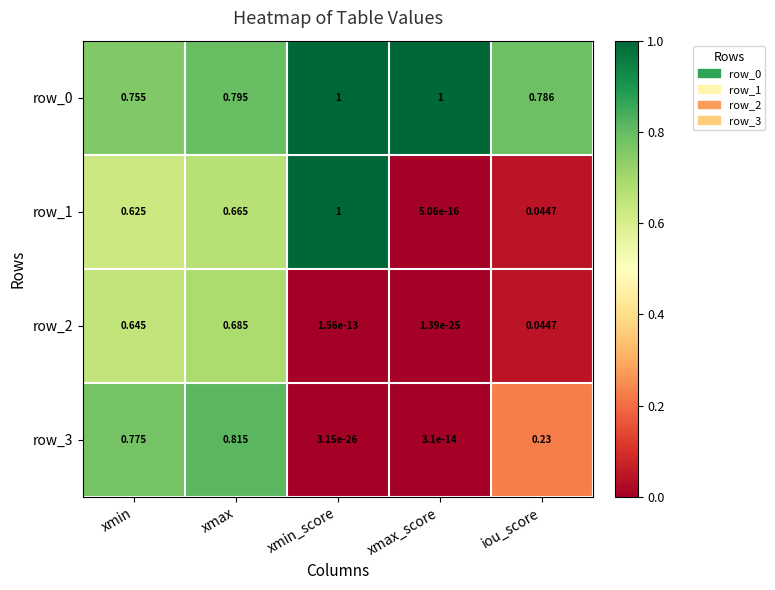

What is the sum of all row_3 values?

1.8